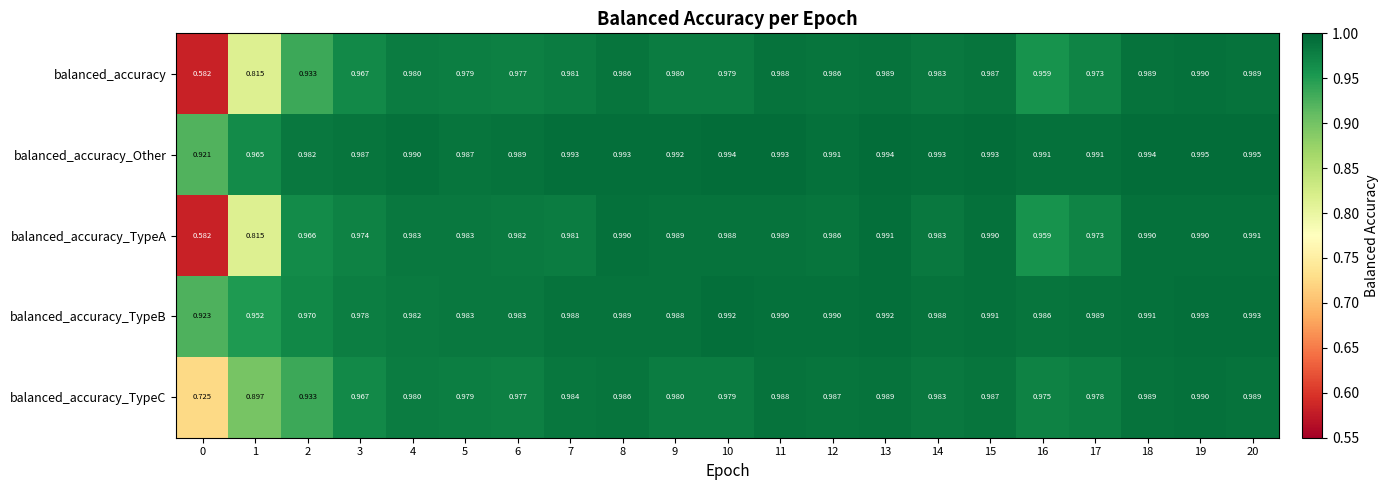

Which series has the largest total across all categories?

balanced_accuracy_Other